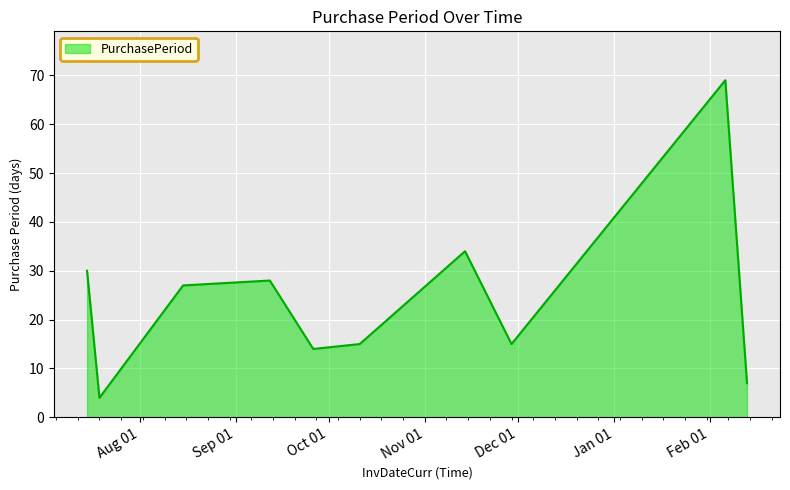

What is the maximum value shown in the chart?

69